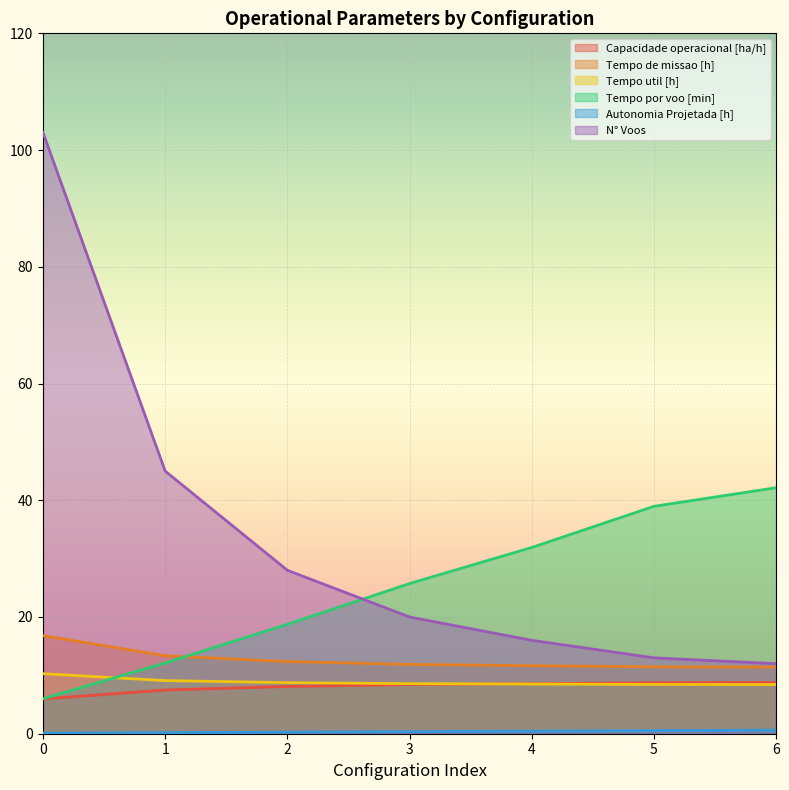

What is the difference between the second highest and minimum values in the N° Voos series?

33.0